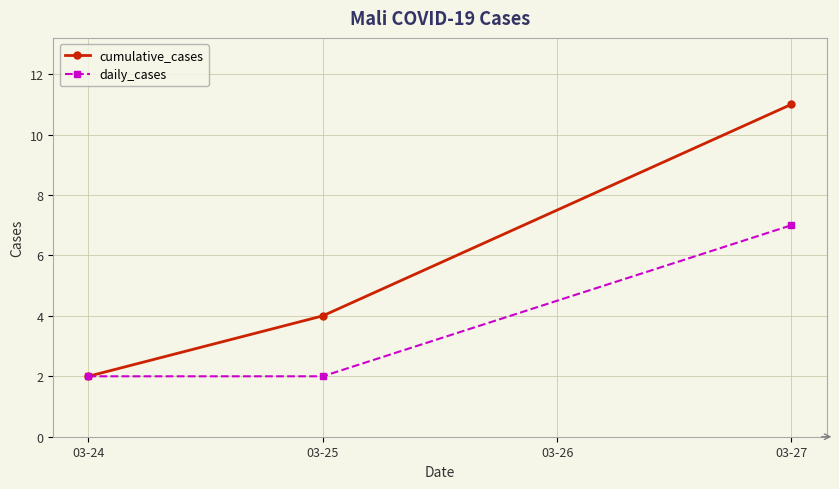

Rank the series by their maximum value, from highest to lowest.

cumulative_cases, daily_cases